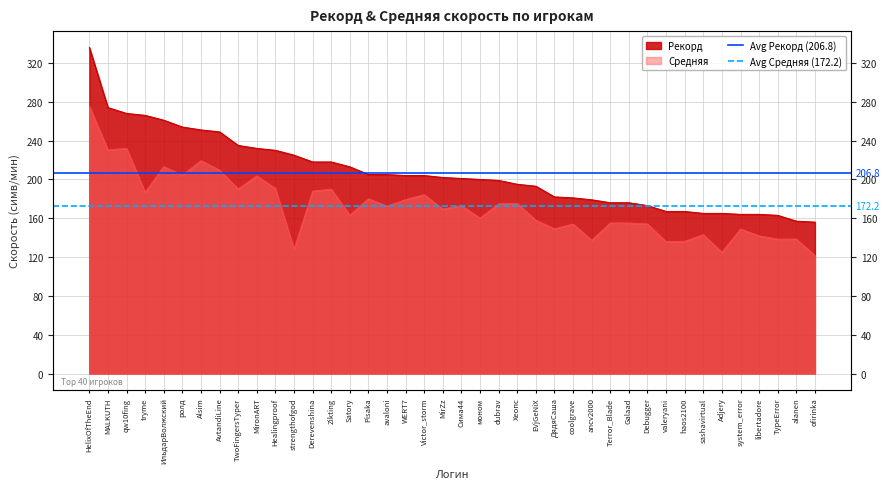

Is it true that Avg Рекорд (206.8) equals 206.8 at MALKUTH?

True